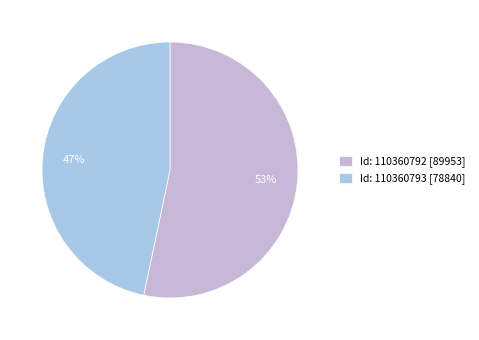

To the nearest percent, what percentage of the pie is Id: 110360792?

53%